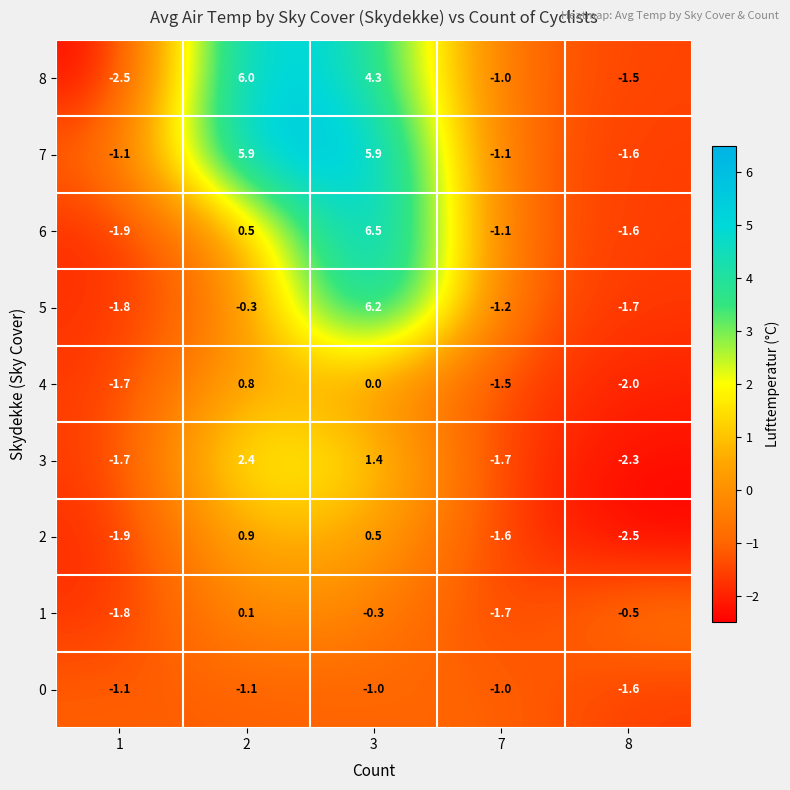

Between 1 and 2, which series saw the biggest shift?

8